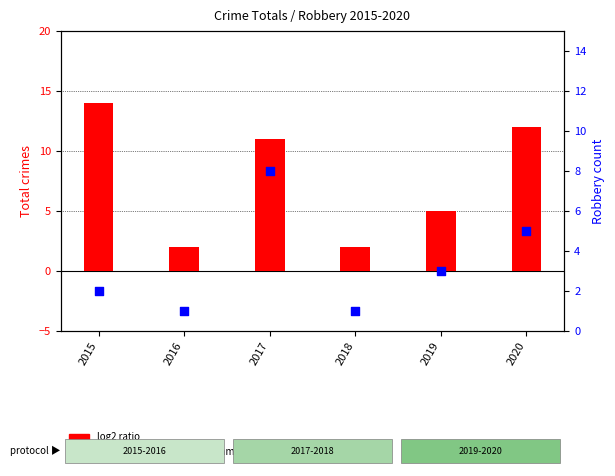

What are all the series names shown in the legend?

log2 ratio, percentile rank within the sample